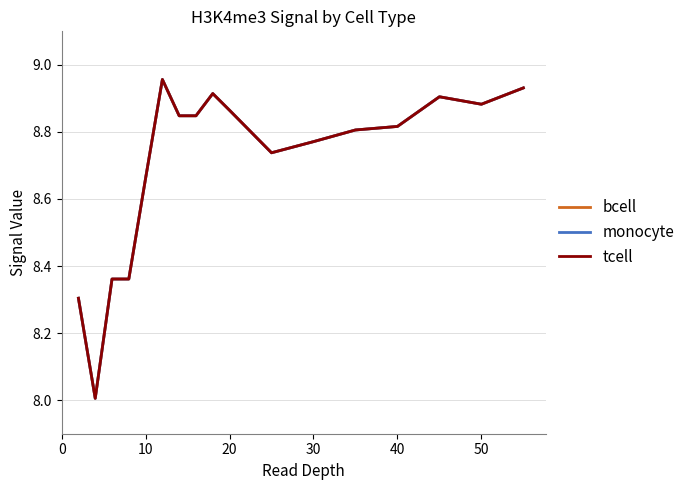

How many lines are shown in the chart?

3